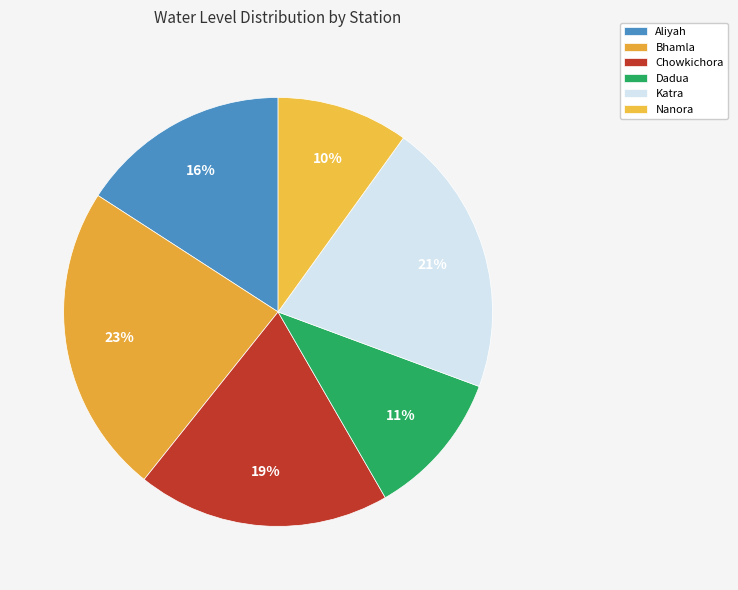

Does Aliyah represent more than half of the total?

No